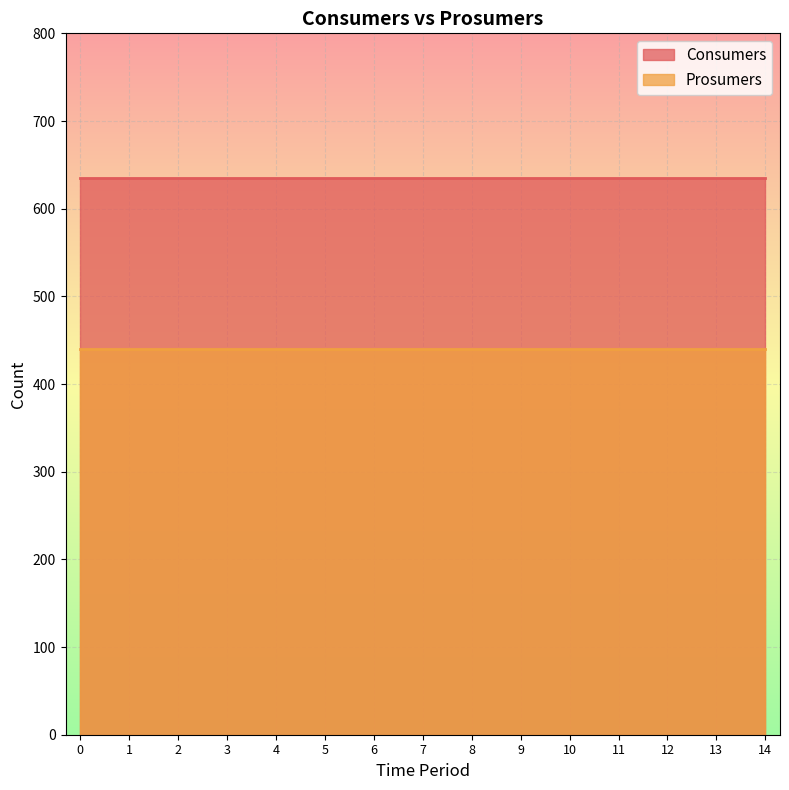

Rank the series by their maximum value, from lowest to highest.

Prosumers, Consumers